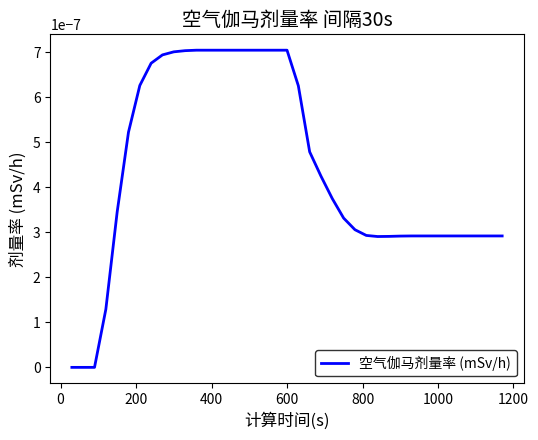

Does the chart have visible grid lines?

No